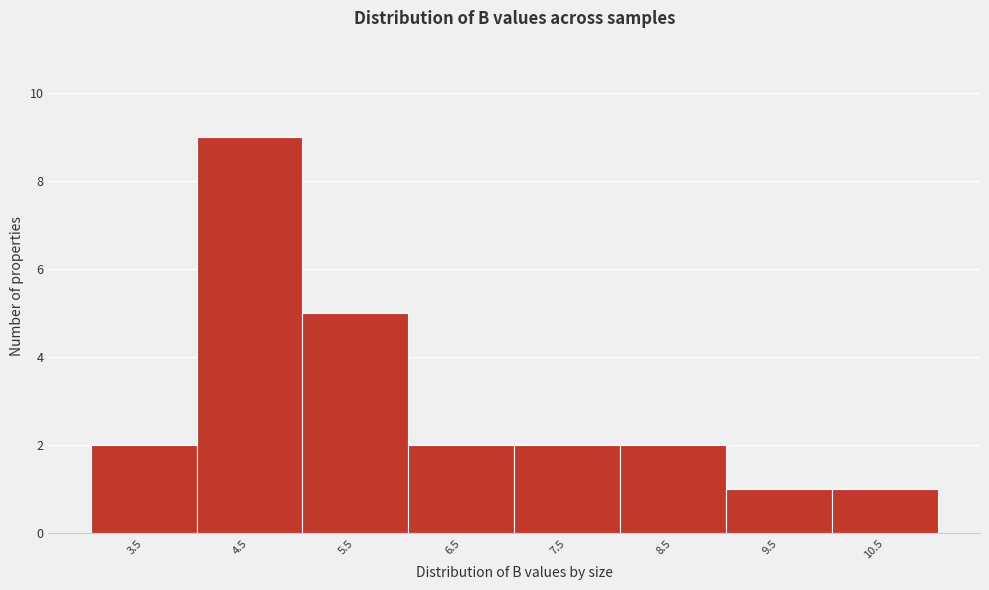

Reading right to left, list all the values displayed in this chart.

10.5=1	9.5=1	8.5=2	7.5=2	6.5=2	5.5=5	4.5=9	3.5=2